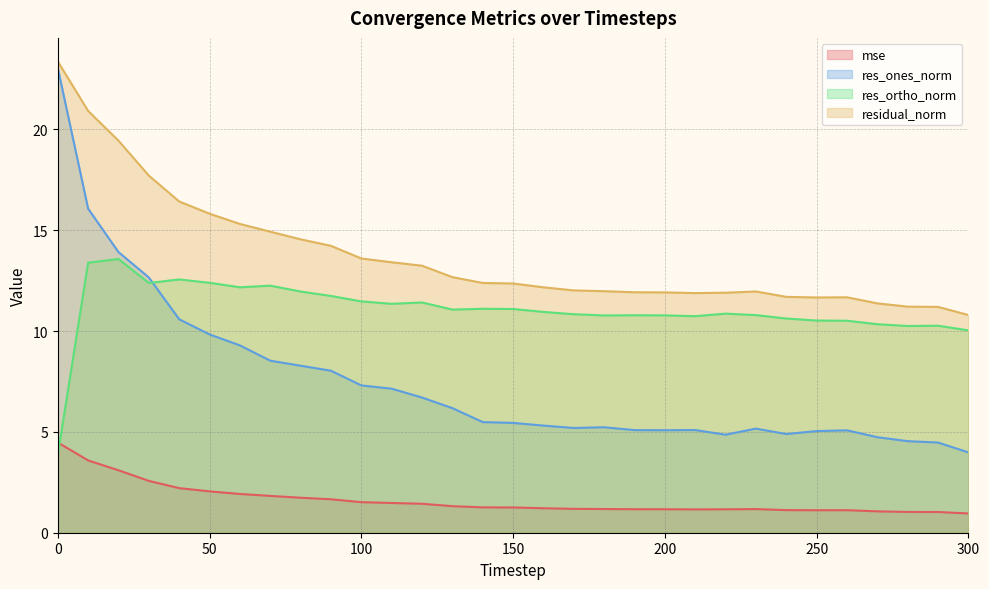

Reading left to right, extract all data points from this chart.

mse: 0=4.5	10=3.6	20=3.1	30=2.6	40=2.2	50=2.1	60=1.9	70=1.8	80=1.7	90=1.7	100=1.5	110=1.5	120=1.4	130=1.3	140=1.3	150=1.3	160=1.2	170=1.2	180=1.2	190=1.2	200=1.2	210=1.2	220=1.2	230=1.2	240=1.1	250=1.1	260=1.1	270=1.1	280=1.0	290=1.0	300=1.0
res_ones_norm: 0=23.0	10=16.1	20=13.9	30=12.7	40=10.6	50=9.8	60=9.3	70=8.5	80=8.3	90=8.0	100=7.3	110=7.1	120=6.7	130=6.2	140=5.5	150=5.4	160=5.3	170=5.2	180=5.2	190=5.1	200=5.1	210=5.1	220=4.9	230=5.2	240=4.9	250=5.0	260=5.1	270=4.7	280=4.5	290=4.5	300=4.0
res_ortho_norm: 0=3.9	10=13.4	20=13.6	30=12.4	40=12.6	50=12.4	60=12.2	70=12.2	80=12.0	90=11.7	100=11.5	110=11.3	120=11.4	130=11.1	140=11.1	150=11.1	160=10.9	170=10.8	180=10.8	190=10.8	200=10.8	210=10.7	220=10.9	230=10.8	240=10.6	250=10.5	260=10.5	270=10.3	280=10.2	290=10.3	300=10.0
residual_norm: 0=23.4	10=20.9	20=19.4	30=17.7	40=16.4	50=15.8	60=15.3	70=14.9	80=14.5	90=14.2	100=13.6	110=13.4	120=13.2	130=12.7	140=12.4	150=12.4	160=12.2	170=12.0	180=12.0	190=11.9	200=11.9	210=11.9	220=11.9	230=12.0	240=11.7	250=11.7	260=11.7	270=11.4	280=11.2	290=11.2	300=10.8